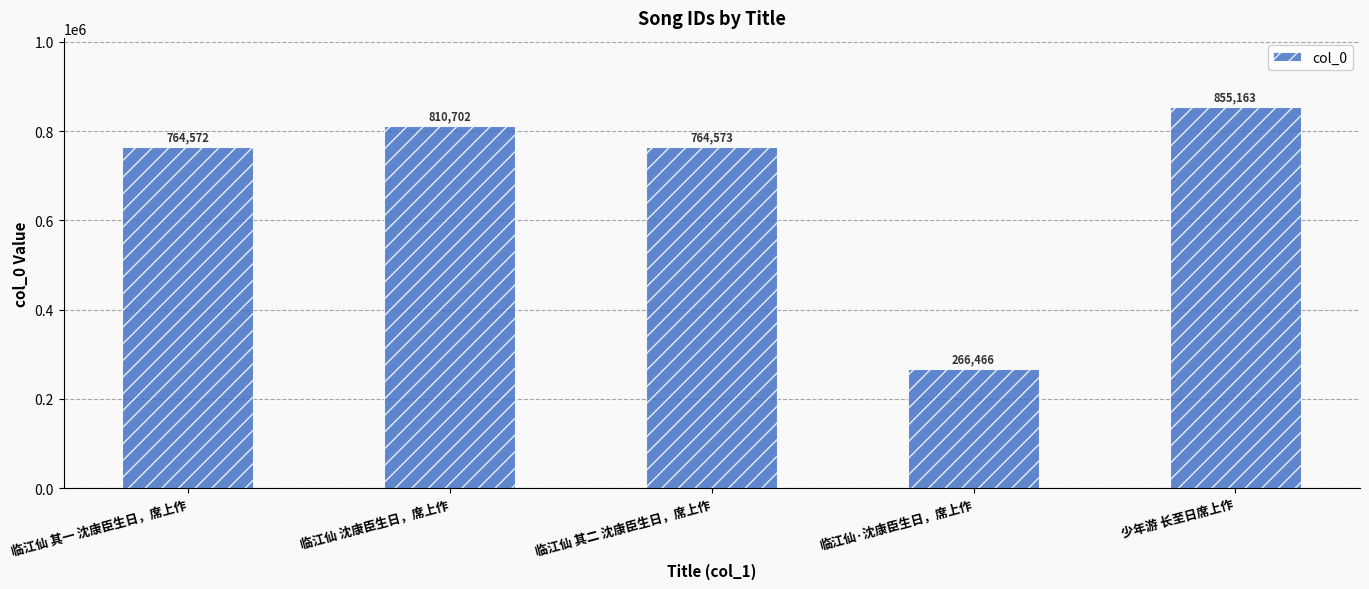

What is the ratio of the value at 临江仙 沈康臣生日，席上作 to the value at 临江仙·沈康臣生日，席上作?

3.0